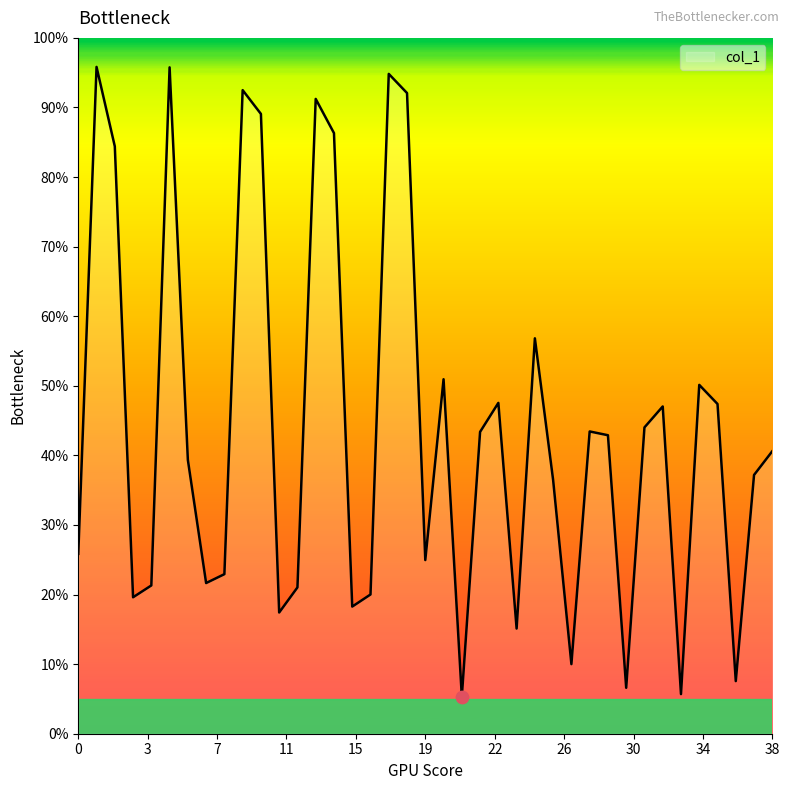

What is the maximum value shown in the chart?

95.8